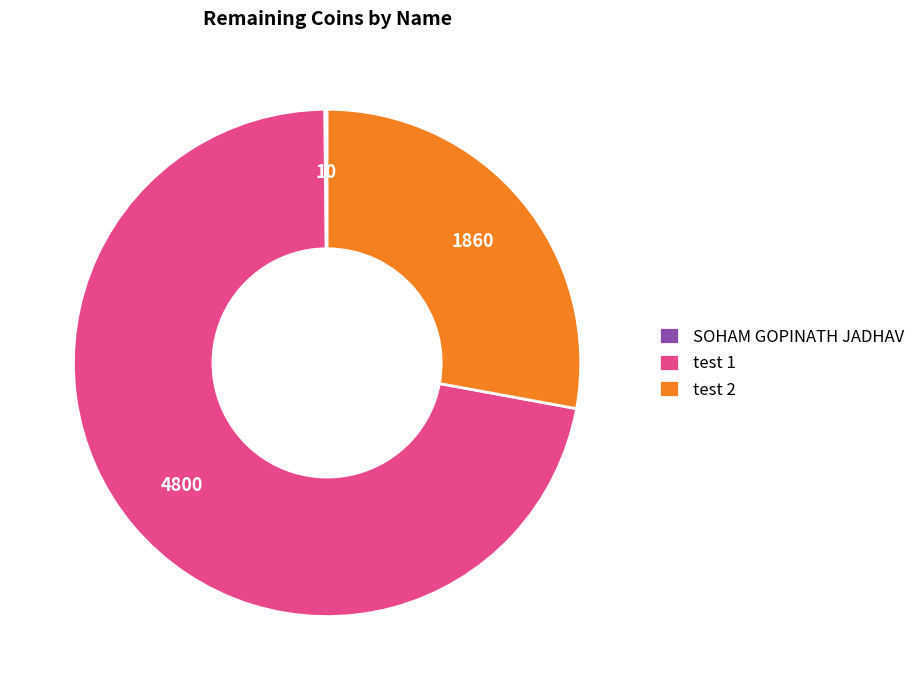

Is there a majority slice in this chart?

Yes